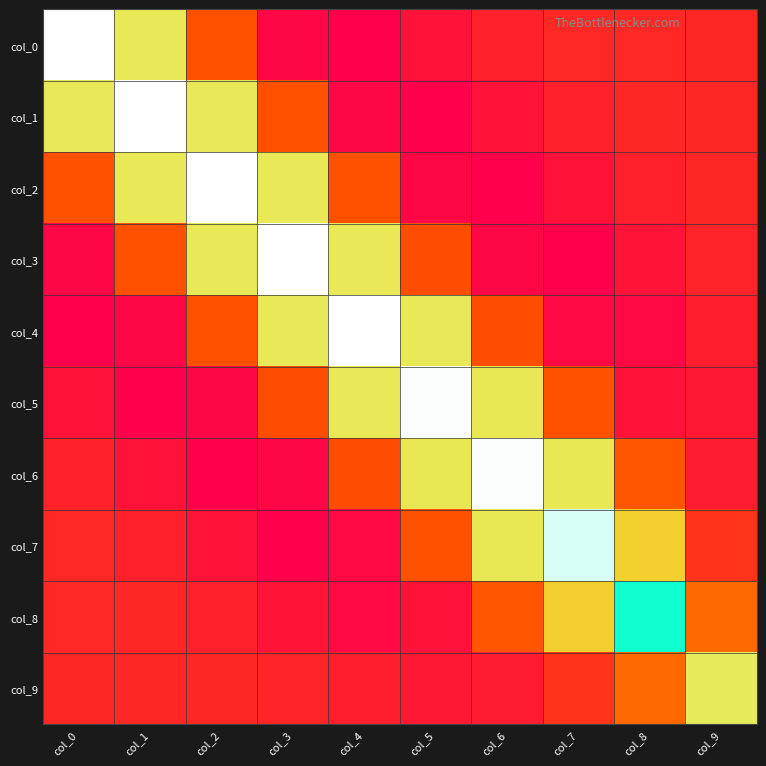

Reading left to right, extract all data points from this chart.

col_0: col_0=4.1	col_1=1.8	col_2=0.4	col_3=-0.3	col_4=-0.3	col_5=-0.2	col_6=-0.0	col_7=0.0	col_8=0.0	col_9=0.0
col_1: col_0=1.8	col_1=4.1	col_2=1.8	col_3=0.4	col_4=-0.3	col_5=-0.3	col_6=-0.2	col_7=-0.0	col_8=0.0	col_9=0.0
col_2: col_0=0.4	col_1=1.8	col_2=4.1	col_3=1.8	col_4=0.4	col_5=-0.3	col_6=-0.3	col_7=-0.2	col_8=-0.0	col_9=0.0
col_3: col_0=-0.3	col_1=0.4	col_2=1.8	col_3=4.1	col_4=1.8	col_5=0.4	col_6=-0.3	col_7=-0.3	col_8=-0.1	col_9=-0.0
col_4: col_0=-0.3	col_1=-0.3	col_2=0.4	col_3=1.8	col_4=4.1	col_5=1.8	col_6=0.4	col_7=-0.2	col_8=-0.2	col_9=-0.1
col_5: col_0=-0.2	col_1=-0.3	col_2=-0.3	col_3=0.4	col_4=1.8	col_5=4.1	col_6=1.8	col_7=0.4	col_8=-0.2	col_9=-0.1
col_6: col_0=-0.0	col_1=-0.2	col_2=-0.3	col_3=-0.3	col_4=0.4	col_5=1.8	col_6=4.1	col_7=1.8	col_8=0.4	col_9=-0.1
col_7: col_0=0.0	col_1=-0.0	col_2=-0.2	col_3=-0.3	col_4=-0.2	col_5=0.4	col_6=1.8	col_7=4.0	col_8=1.5	col_9=0.1
col_8: col_0=0.0	col_1=0.0	col_2=-0.0	col_3=-0.1	col_4=-0.2	col_5=-0.2	col_6=0.4	col_7=1.5	col_8=3.3	col_9=0.6
col_9: col_0=0.0	col_1=0.0	col_2=0.0	col_3=-0.0	col_4=-0.1	col_5=-0.1	col_6=-0.1	col_7=0.1	col_8=0.6	col_9=1.9